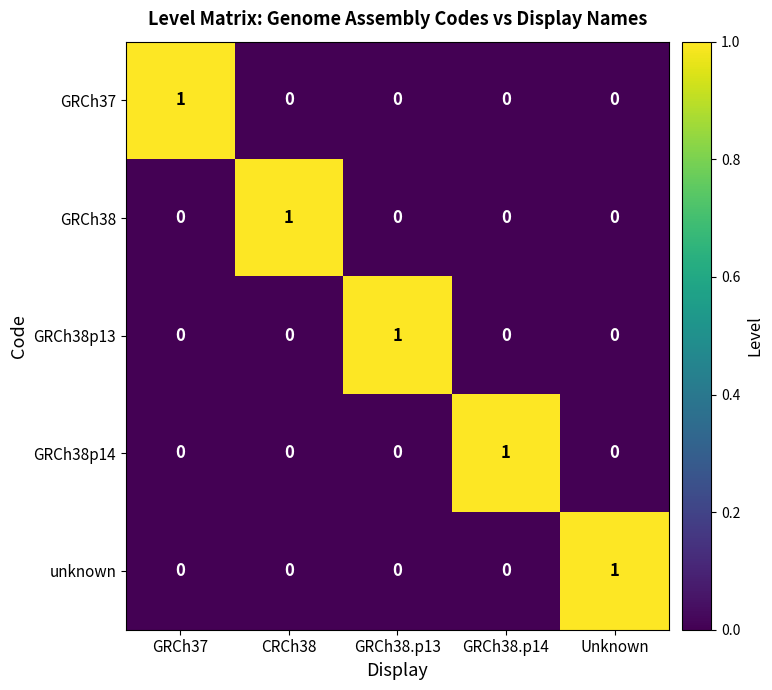

Which category has the highest value in the GRCh38p14 series?

GRCh38.p14